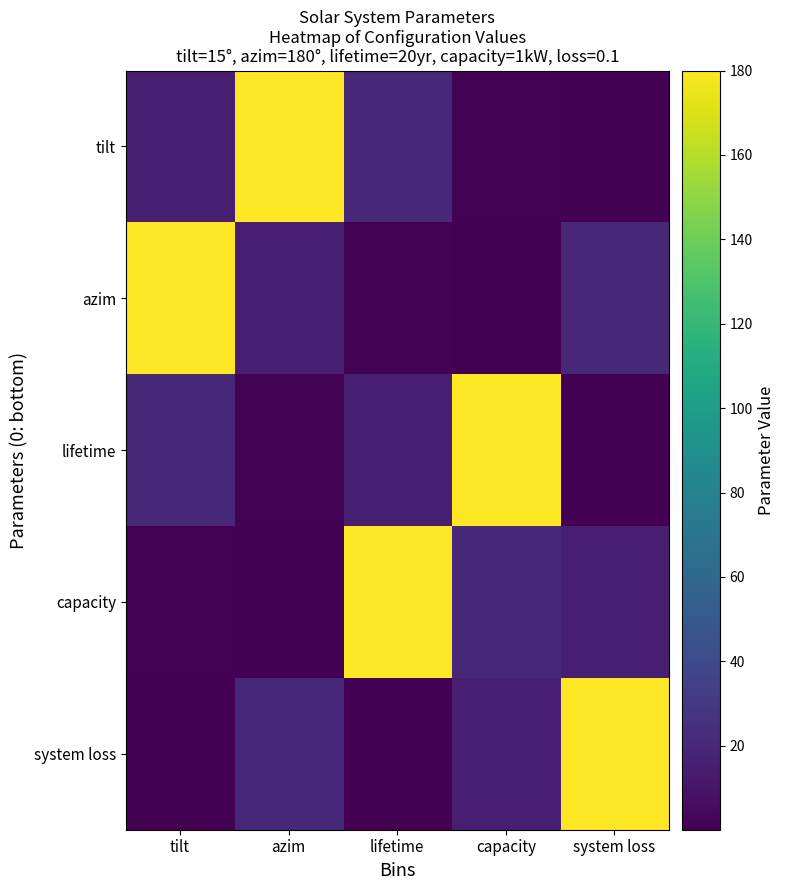

Reading left to right, list all the values displayed in this chart.

tilt: tilt=15.0	azim=180.0	lifetime=20.0	capacity=1.0	system loss=0.1
azim: tilt=180.0	azim=15.0	lifetime=1.0	capacity=0.1	system loss=20.0
lifetime: tilt=20.0	azim=1.0	lifetime=15.0	capacity=180.0	system loss=0.1
capacity: tilt=1.0	azim=0.1	lifetime=180.0	capacity=20.0	system loss=15.0
system loss: tilt=0.1	azim=20.0	lifetime=0.1	capacity=15.0	system loss=180.0